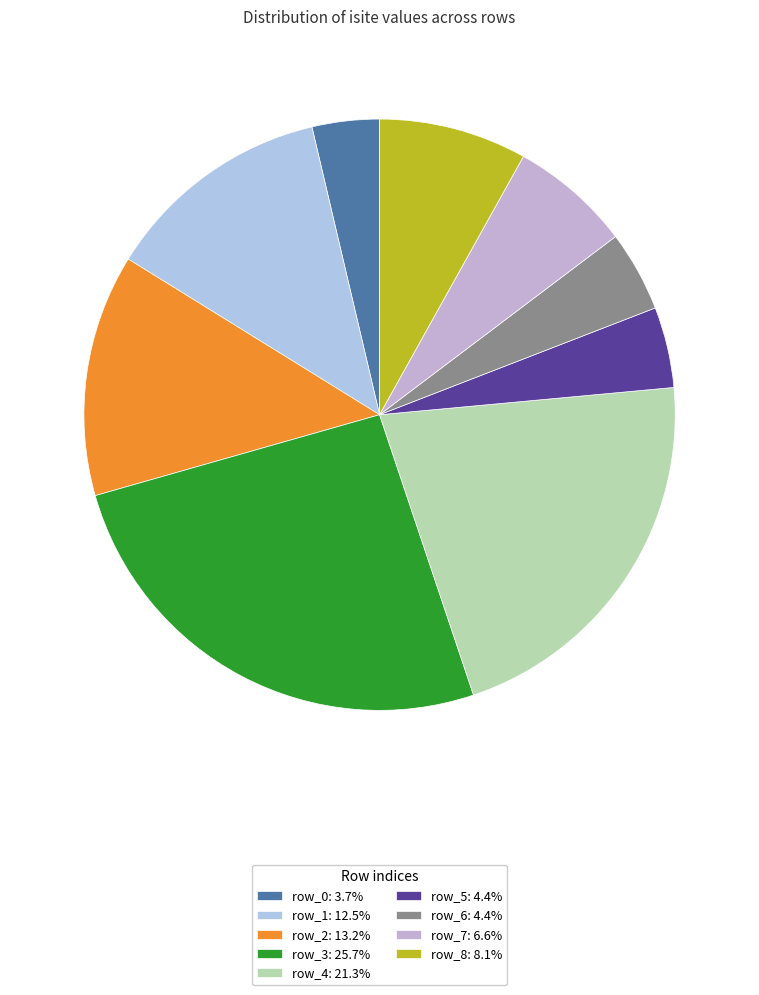

What is the ratio of the value at row_7 to the value at row_0?

1.8